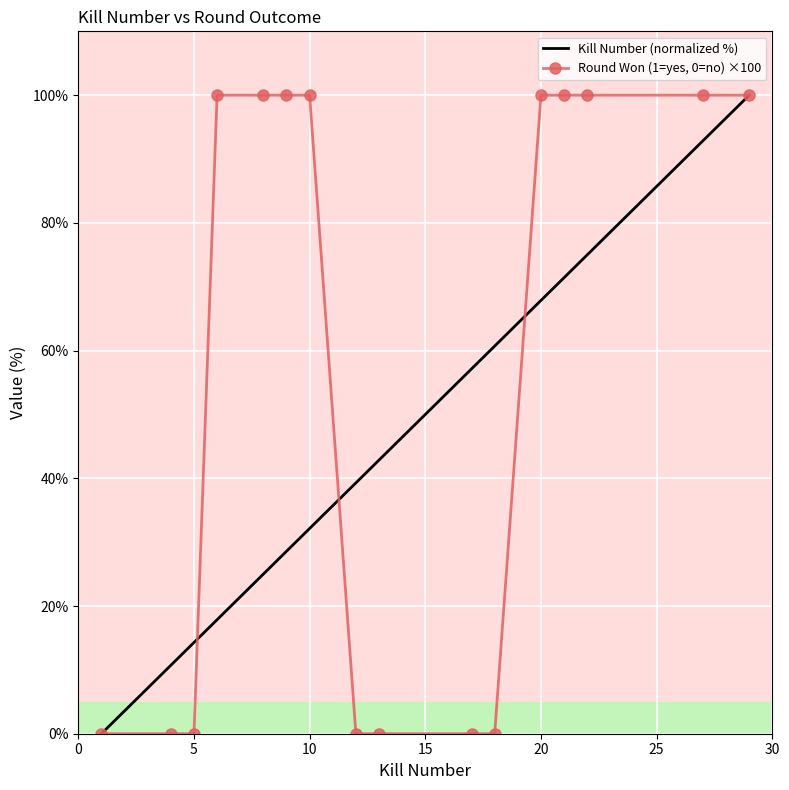

Which series has the largest total across all categories?

Round Won (1=yes, 0=no) ×100